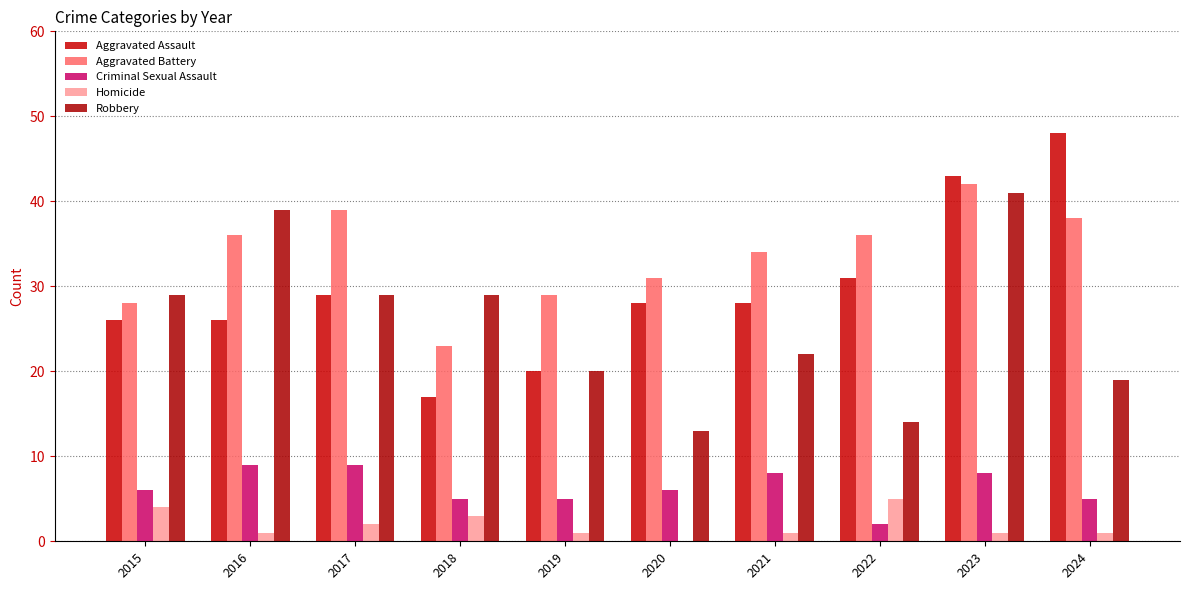

List the series in order of their peak value, lowest first.

Homicide, Criminal Sexual Assault, Robbery, Aggravated Battery, Aggravated Assault